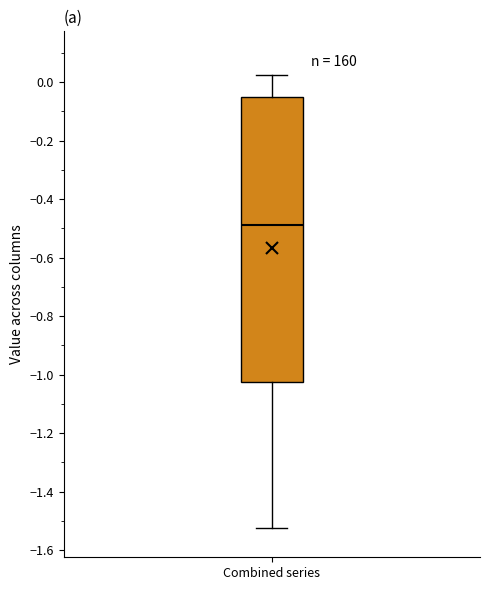

Where does the median line of the box for Combined series sit on the y-axis? The values are not printed on the chart, so give them approximately, as read against the axis.

-0.48